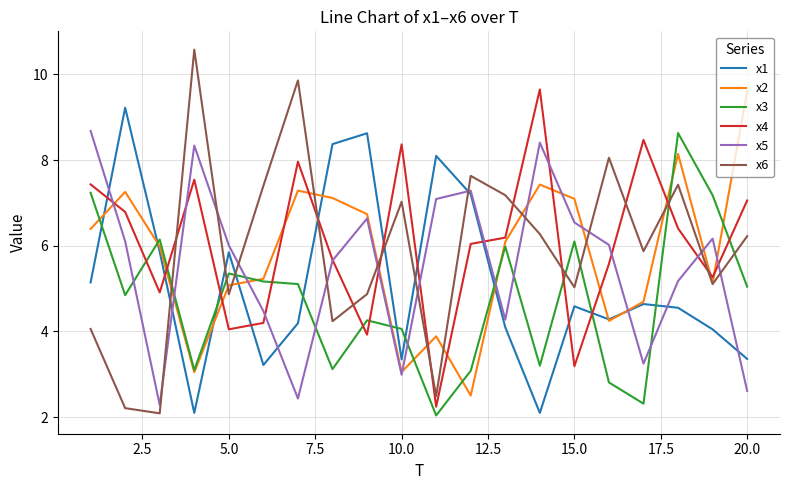

True or false: x3 and x5 intersect in this chart.

True